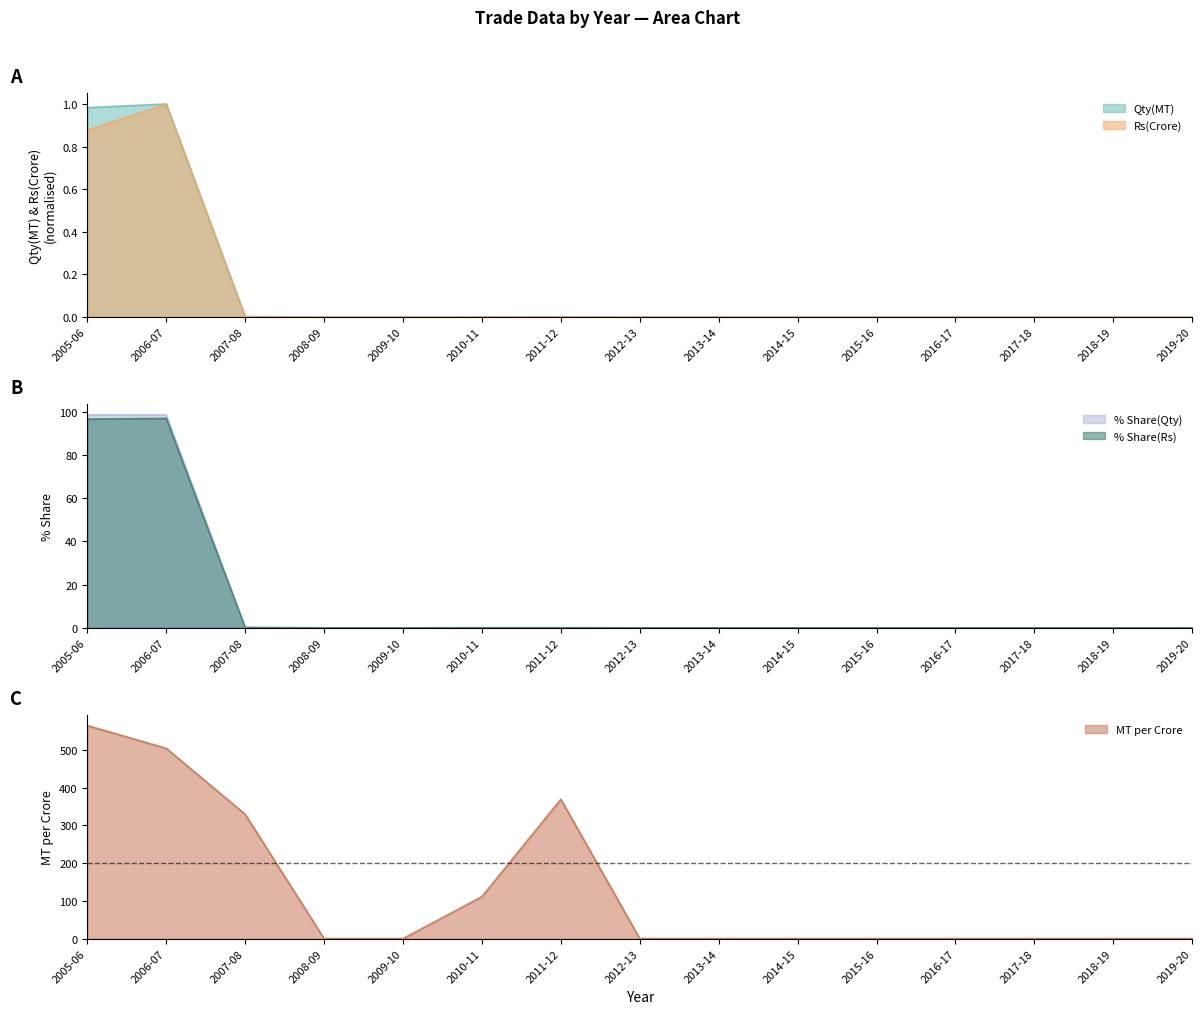

At which category does the chart reach its minimum across all series?

2008-09